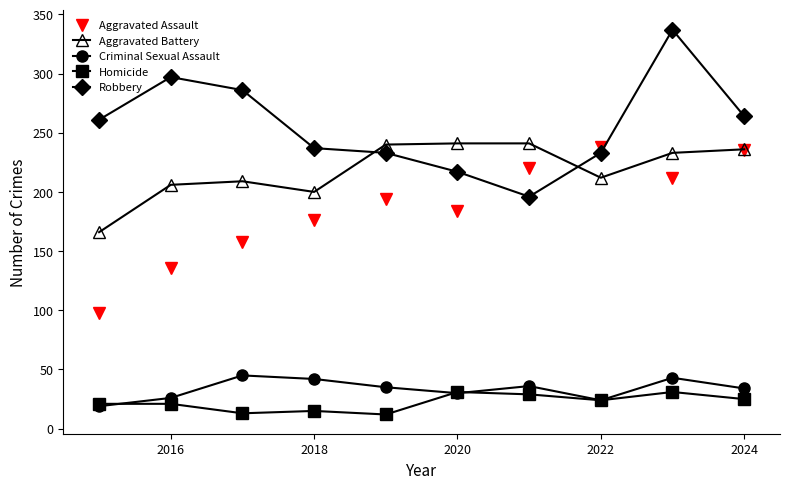

What is the lowest value of the Criminal Sexual Assault series?

19